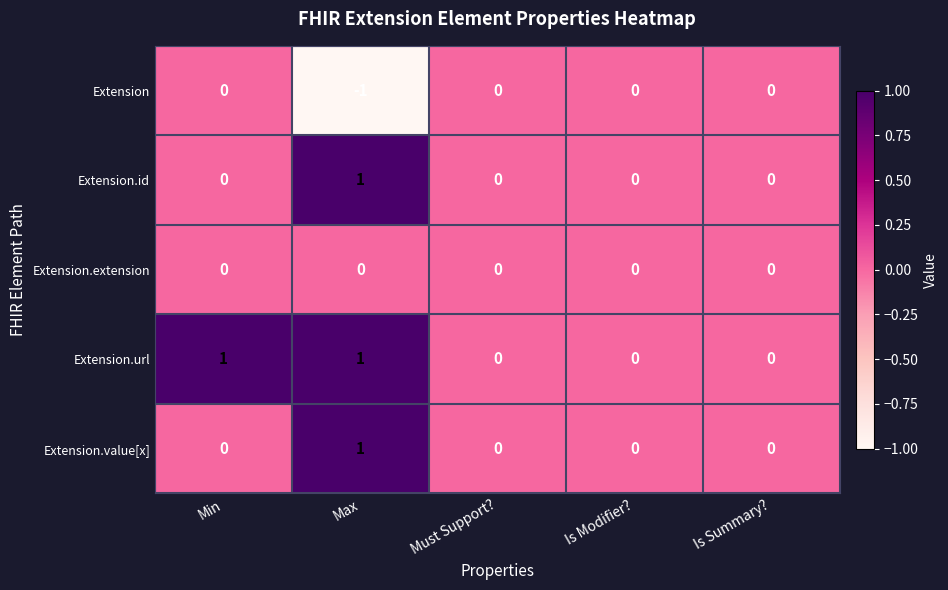

Is it true that Extension.url equals 0 at Must Support??

True